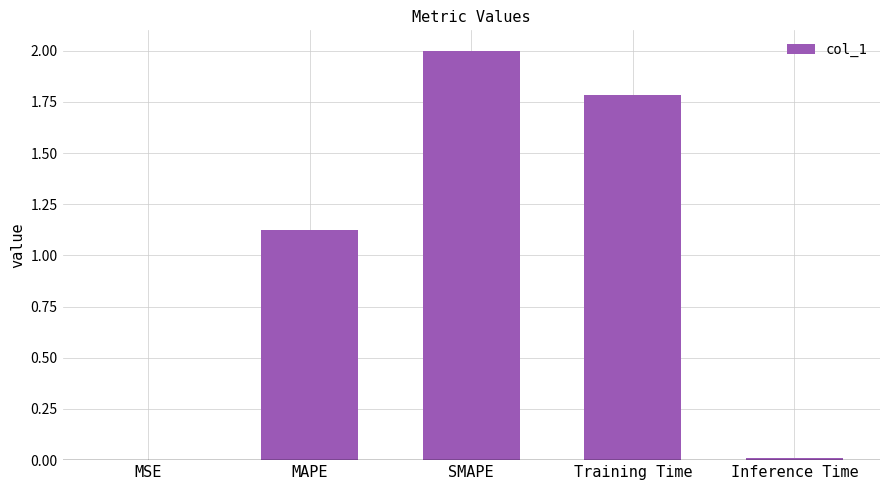

At which label does the data first exceed 1?

MAPE